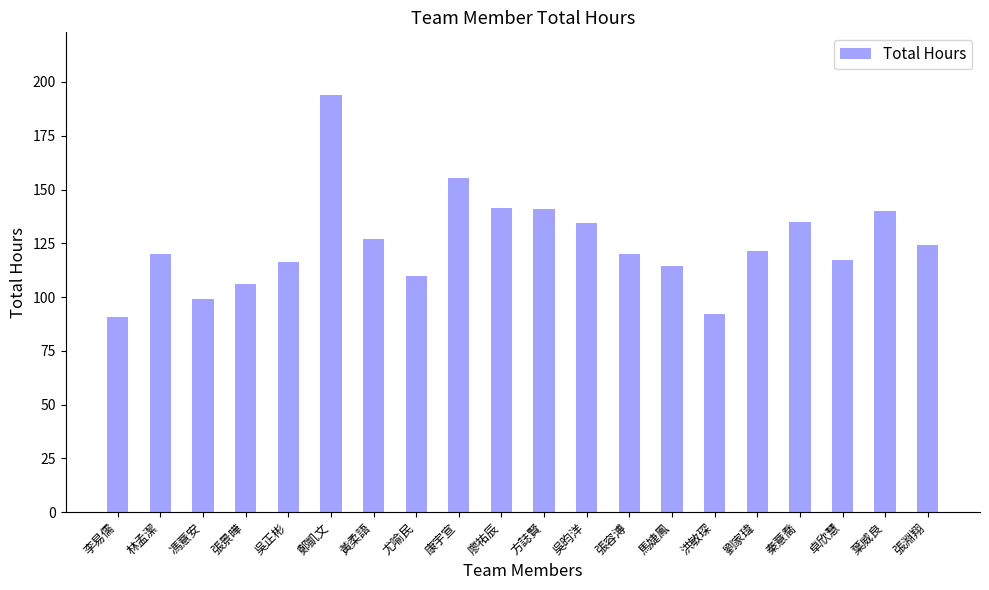

At which category does the chart reach its peak across all series?

鄭凱文